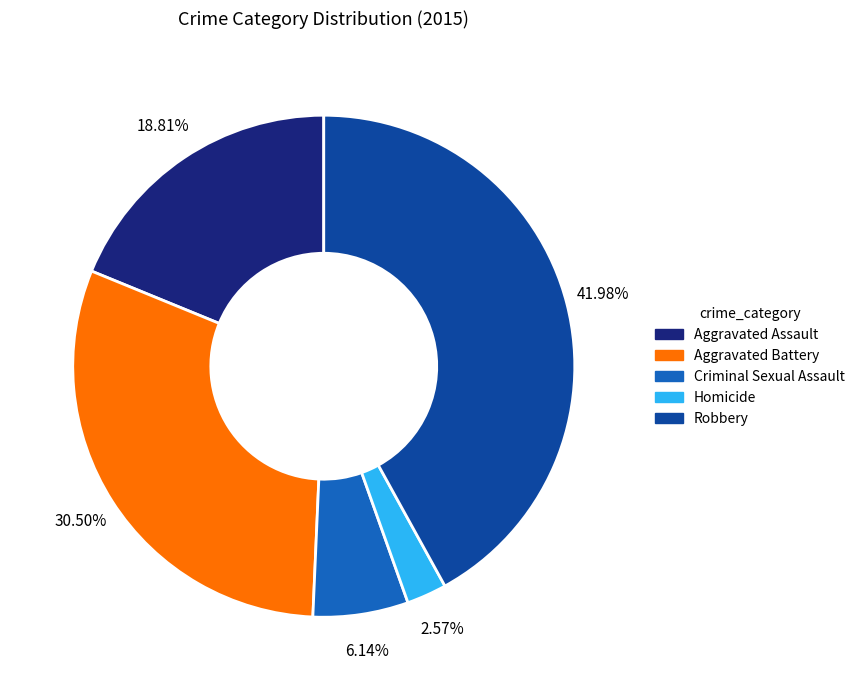

How many slices are in this pie chart?

5